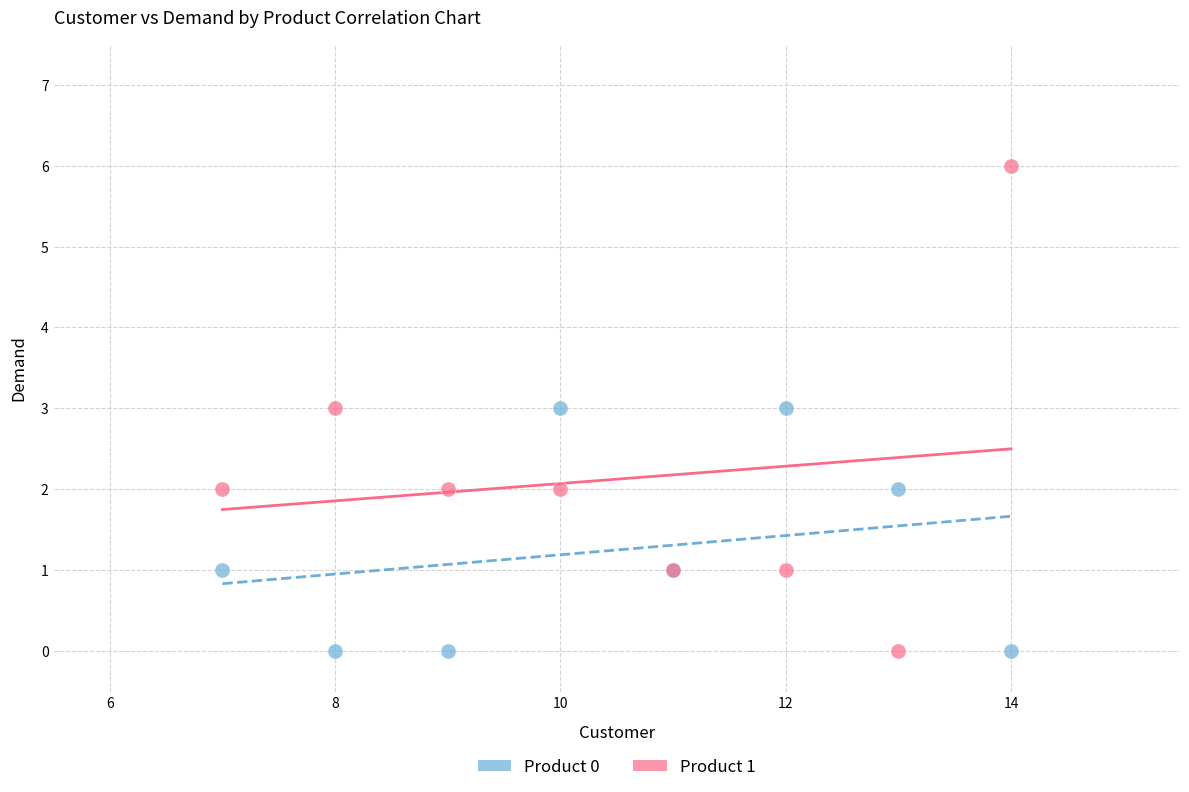

What is the X range (max minus min) for the scatter plot?

7